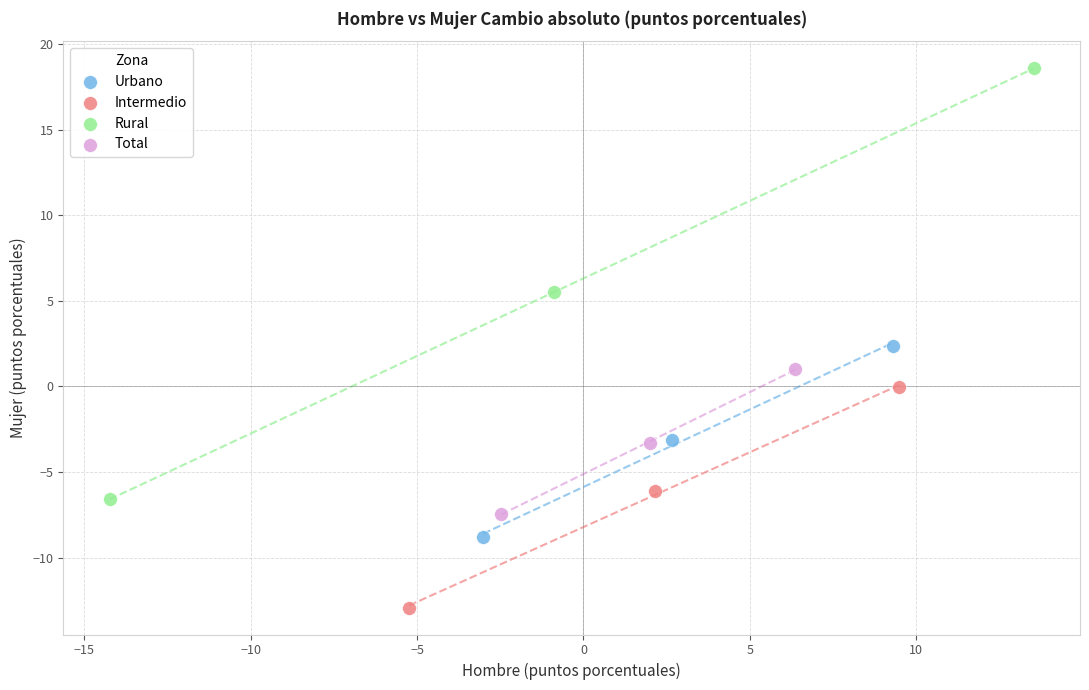

Which series has the widest spread of Y values?

Rural